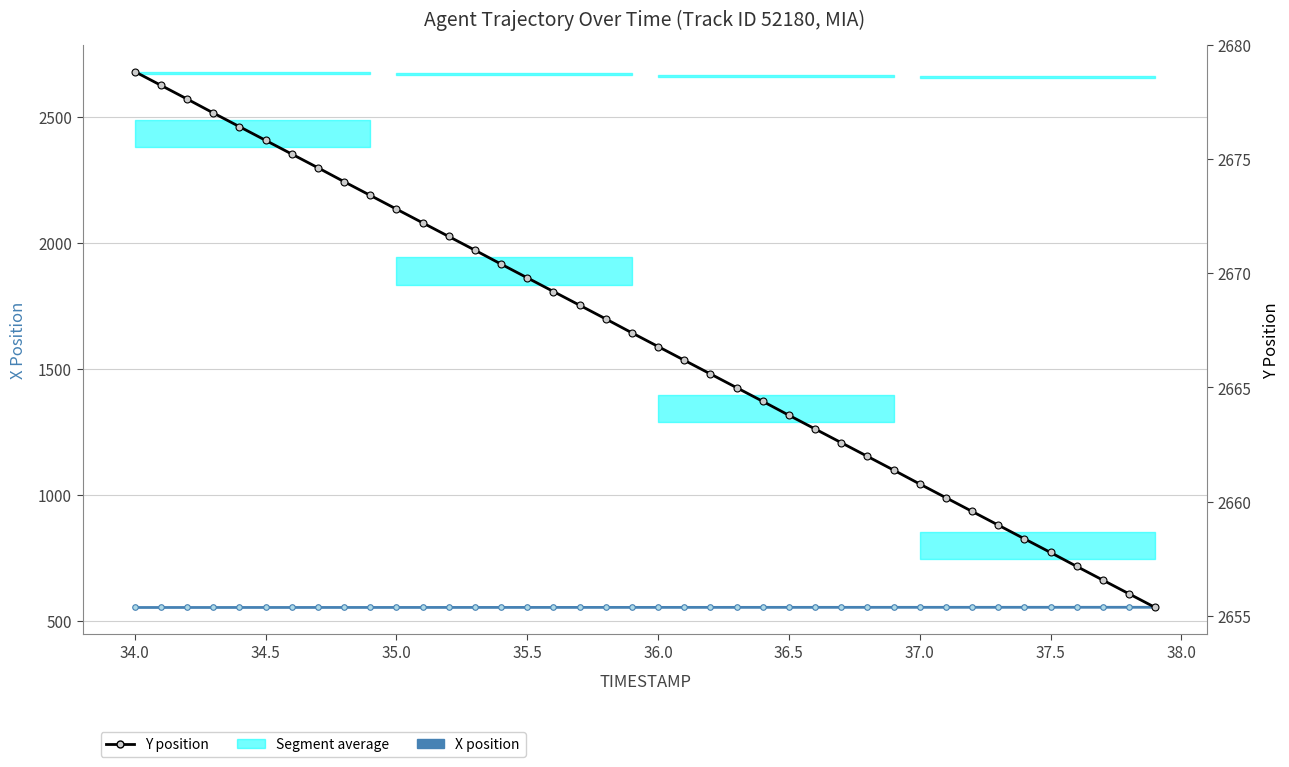

Which series has the largest range (max minus min)?

Y